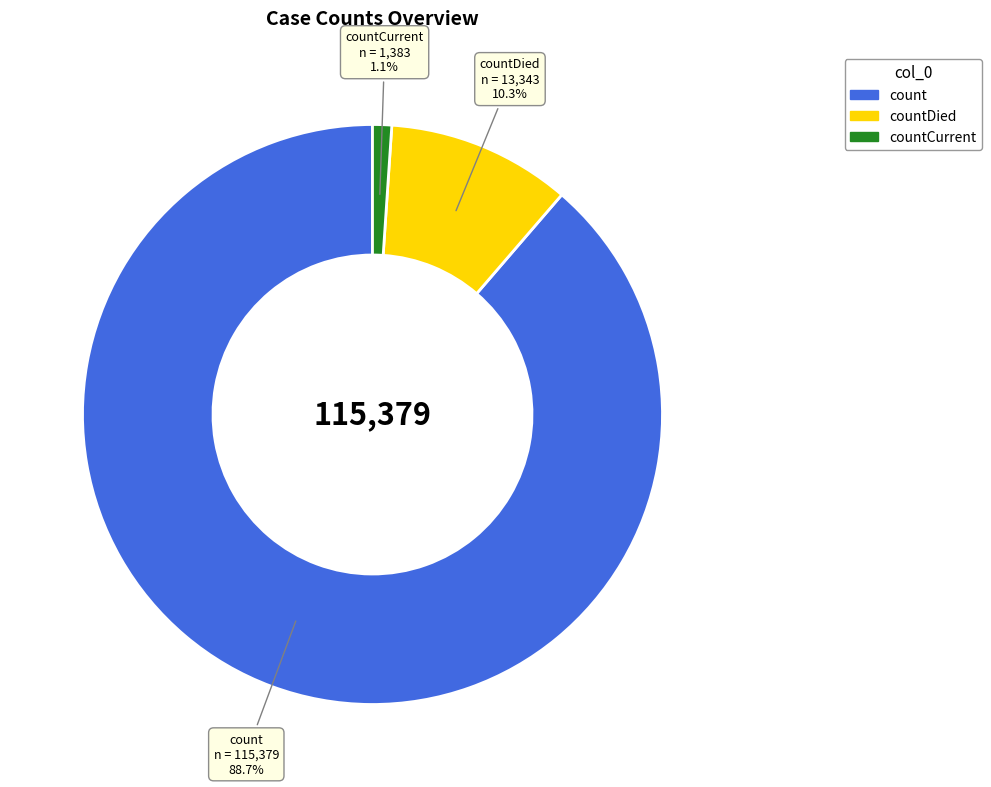

To the nearest percent, what percentage of the pie is countDied?

10%